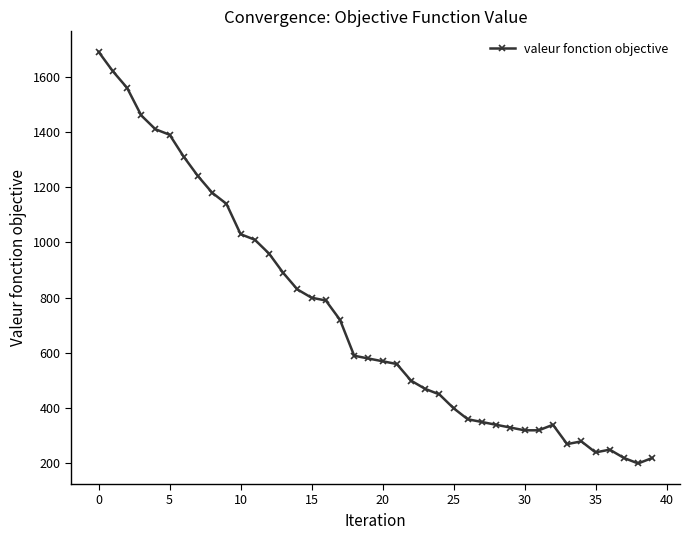

What is the minimum value shown in the chart?

200